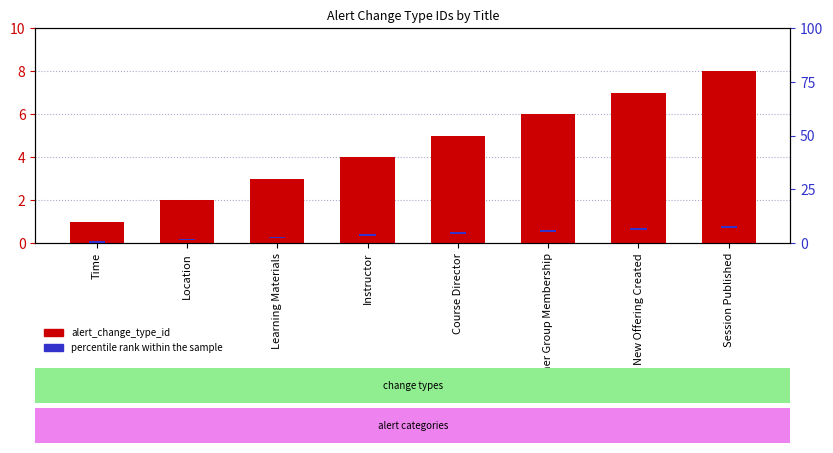

What is the value of the percentile rank within the sample bar at the 6th from the left?

0.8